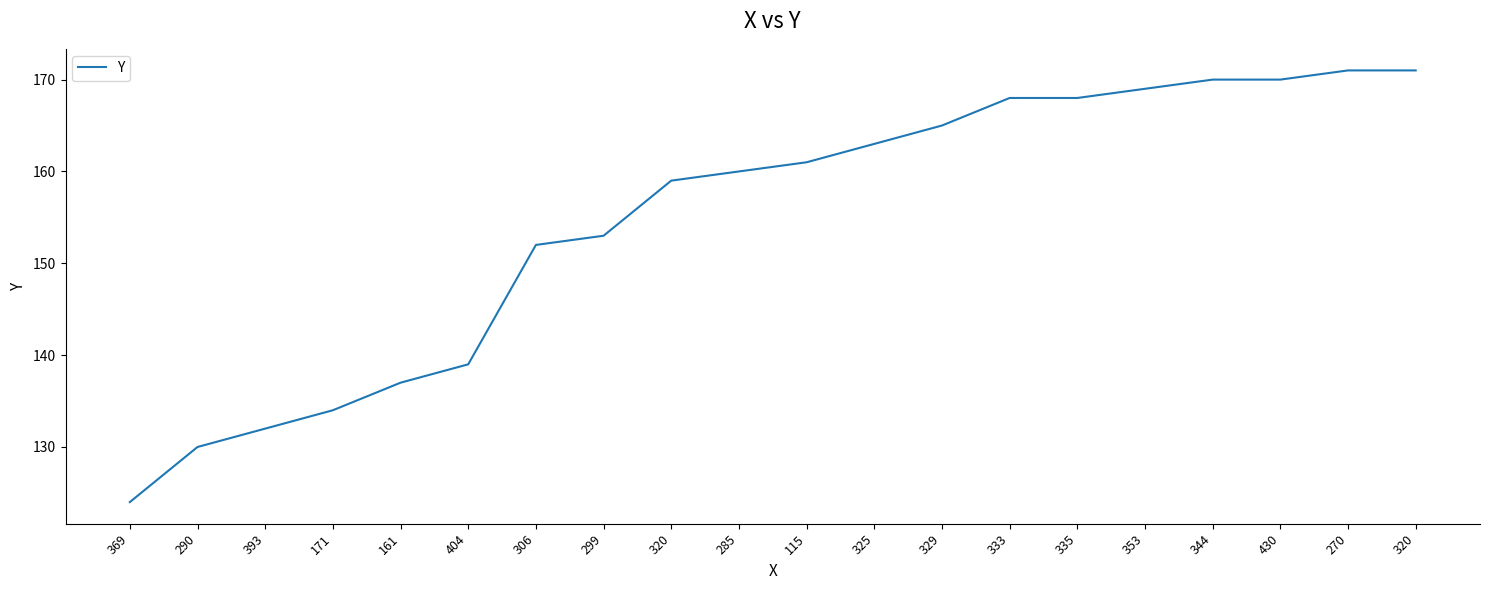

Approximately how many times larger is the value at 306 compared to 320?

1.0